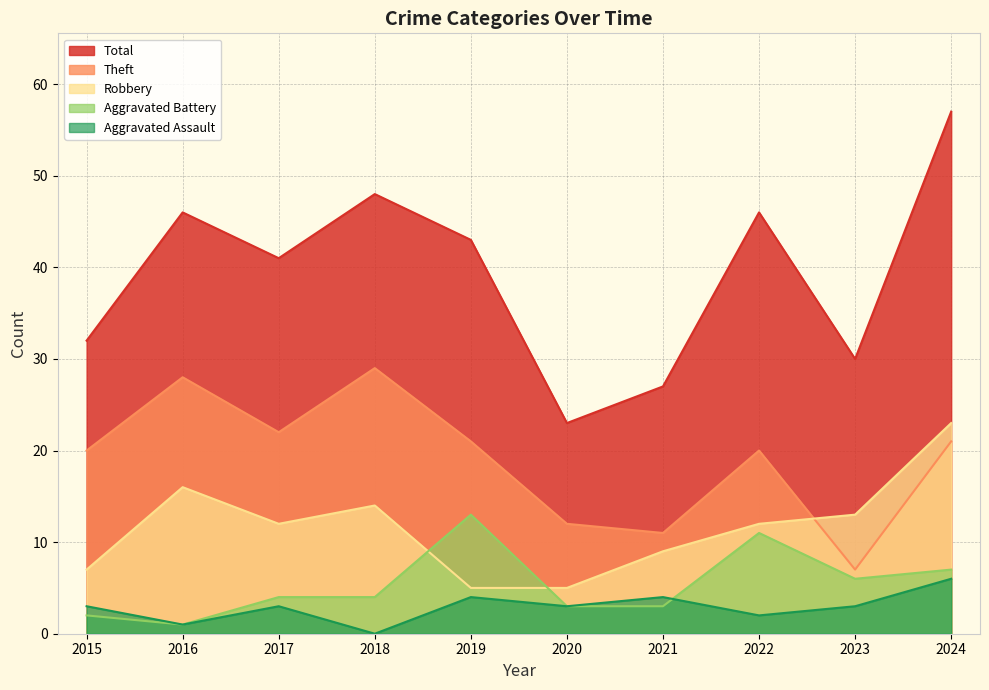

How many lines are shown in the chart?

5